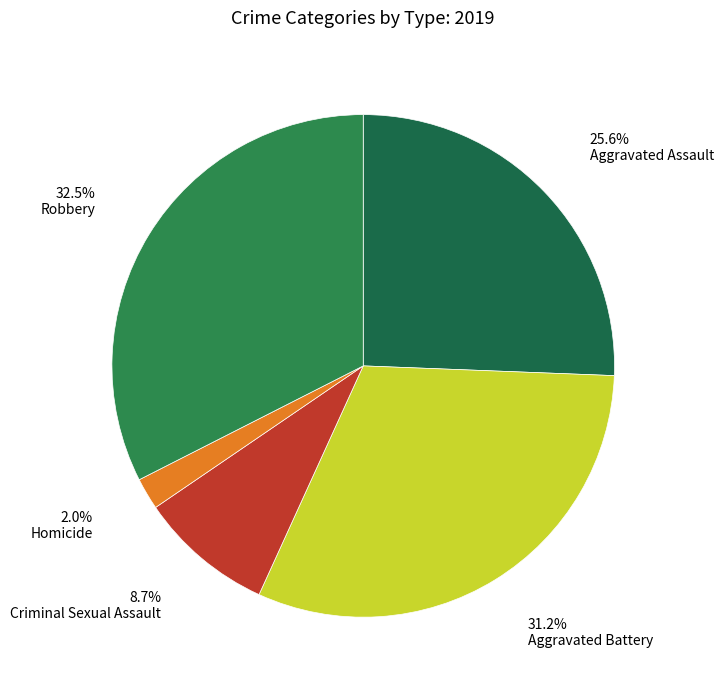

True or false: Aggravated Assault accounts for 26% of the total.

True